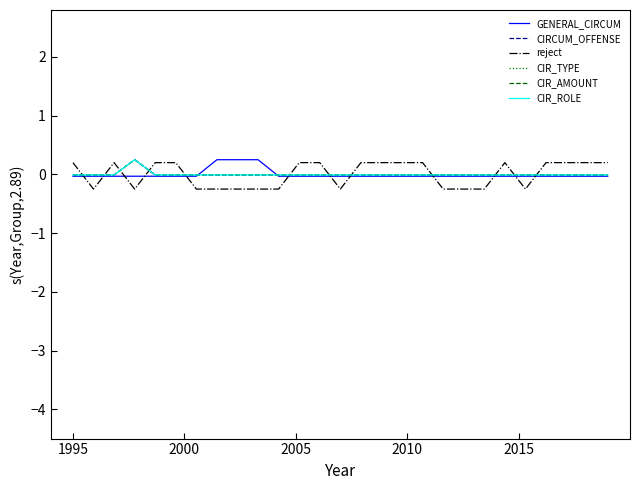

Is this an area chart (filled region under the line)?

No